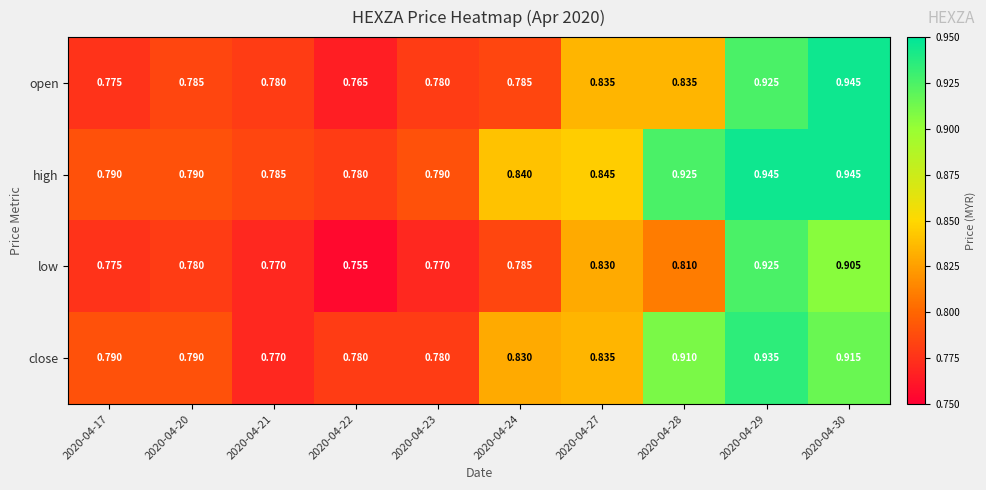

Which series has the largest range (max minus min)?

open